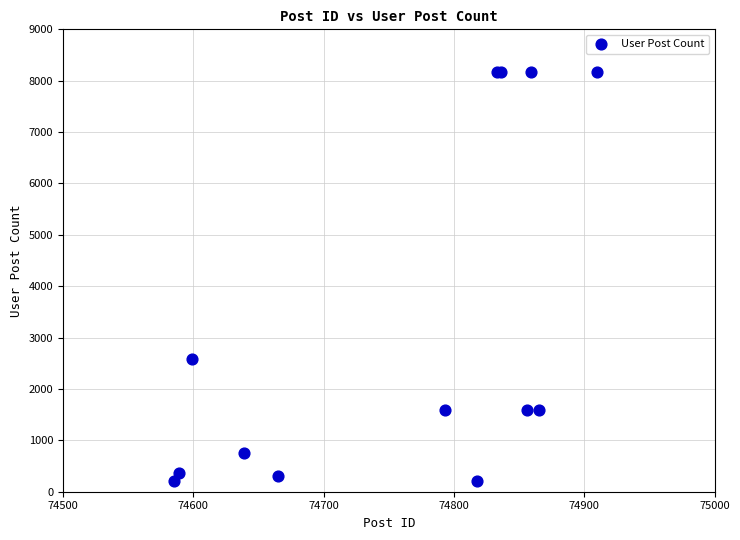

What Y value in the scatter plot is closest to 4188?

2585